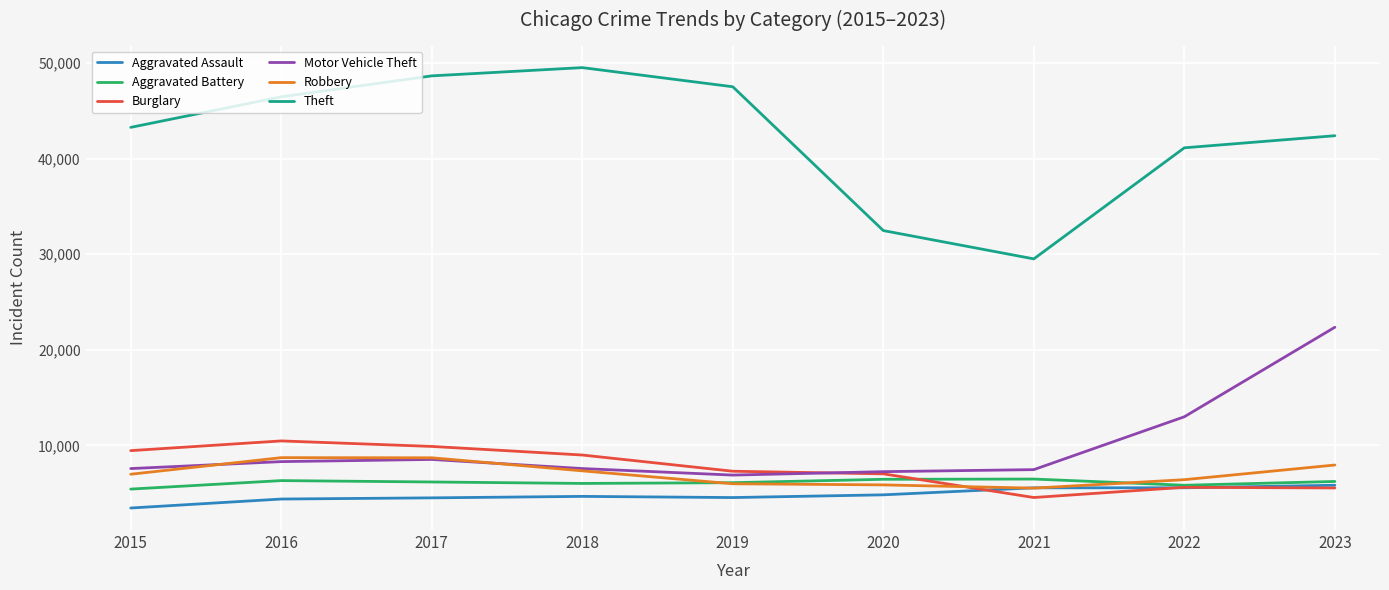

What is the sum of the Aggravated Assault values at 2019 and 2022?

10095